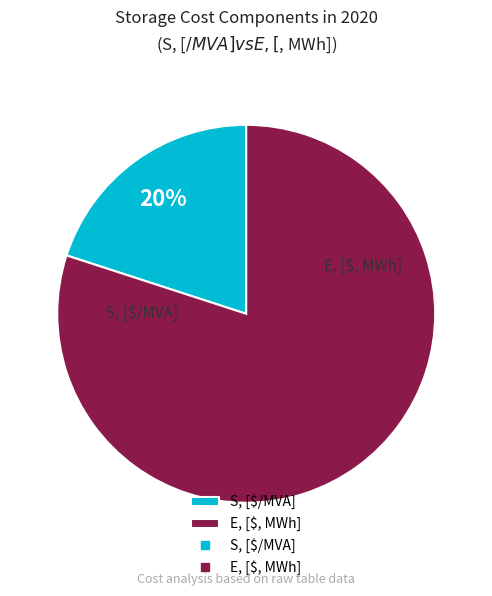

What portion of the pie excludes S, [$/MVA]?

80.0%